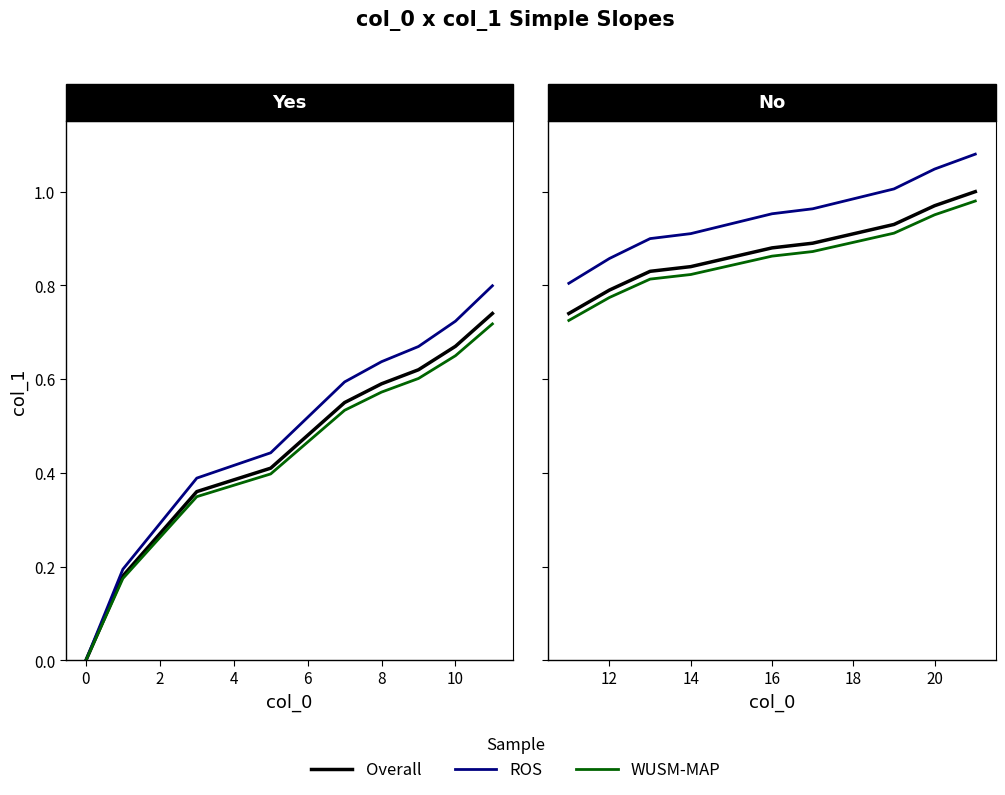

True or false: WUSM-MAP and ROS cross at least once.

False